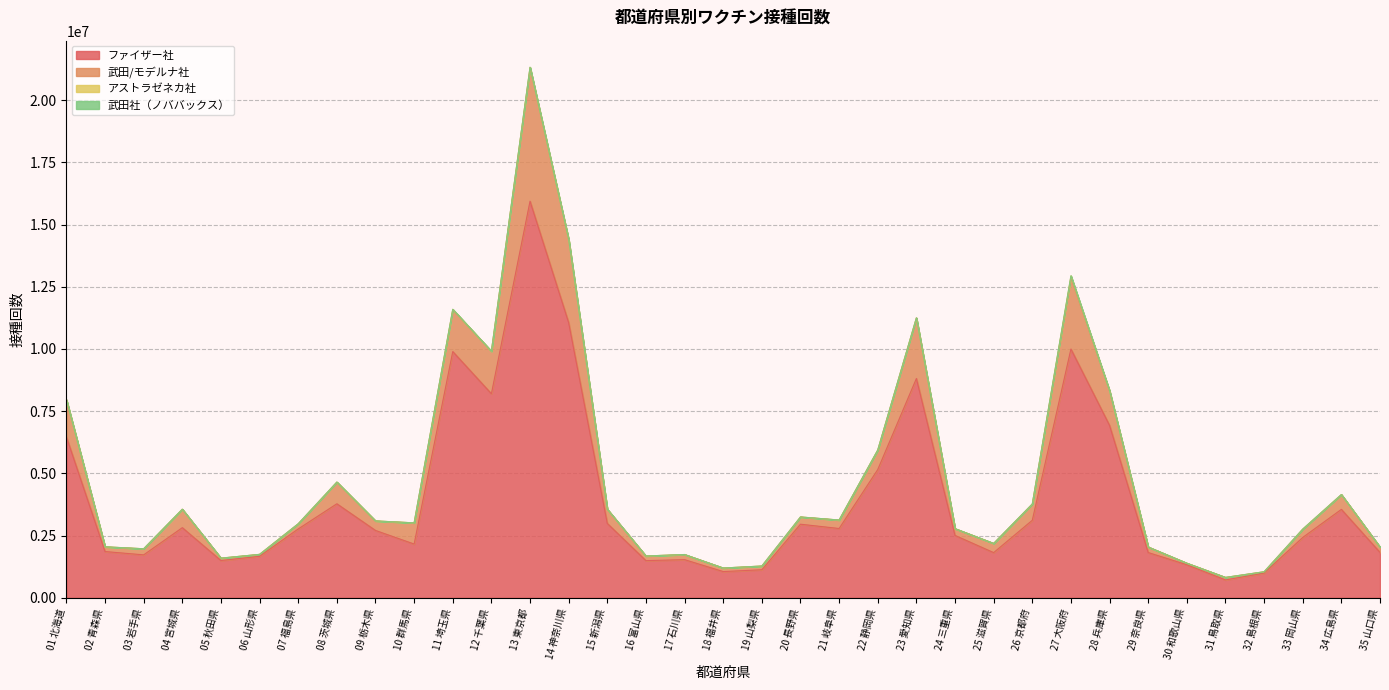

What is the sum of all 武田社（ノババックス） values?

17832